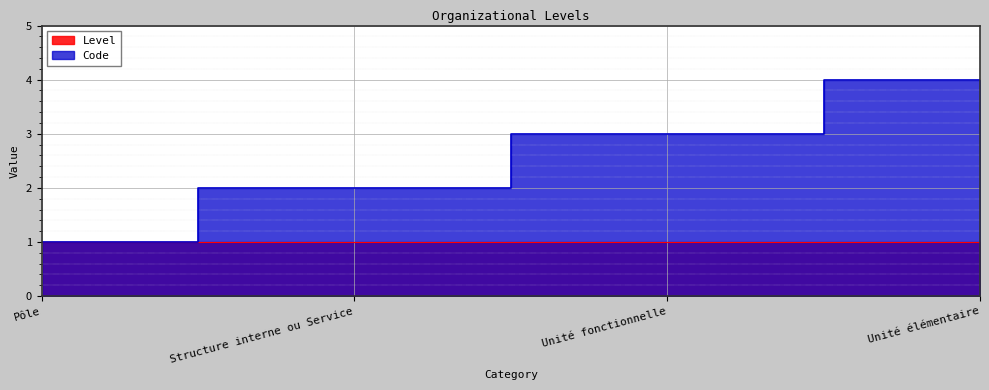

List the labels in order of value, largest first.

Unité élémentaire, Unité fonctionnelle, Structure interne ou Service, Pôle